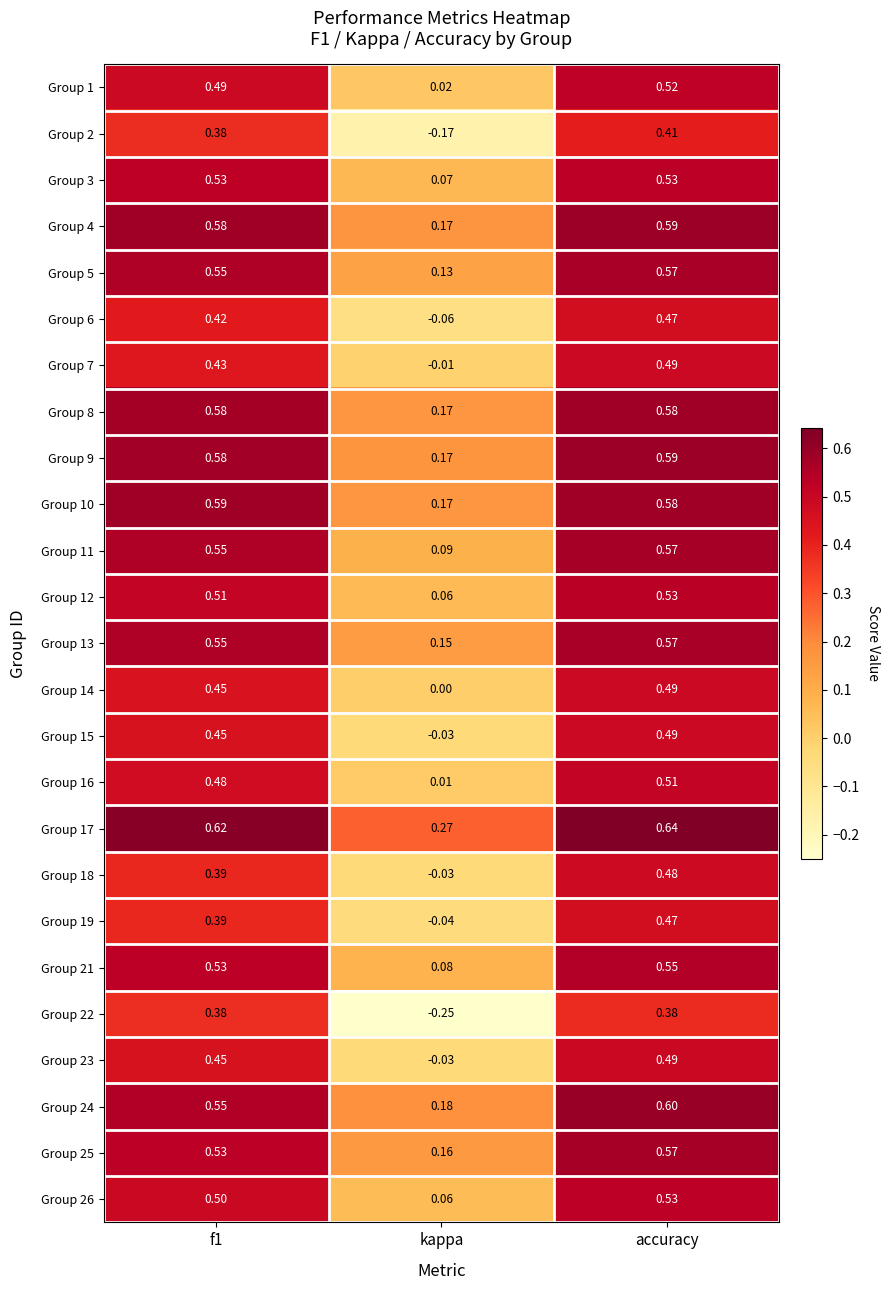

Which series has the largest total across all categories?

Group 17